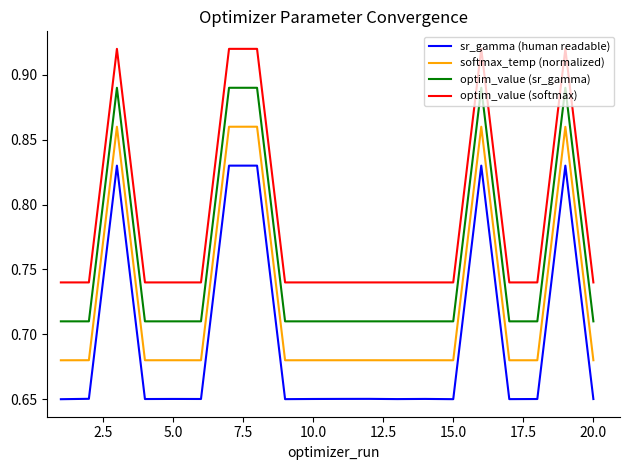

List the series in order of their overall mean, lowest first.

sr_gamma (human readable), softmax_temp (normalized), optim_value (sr_gamma), optim_value (softmax)